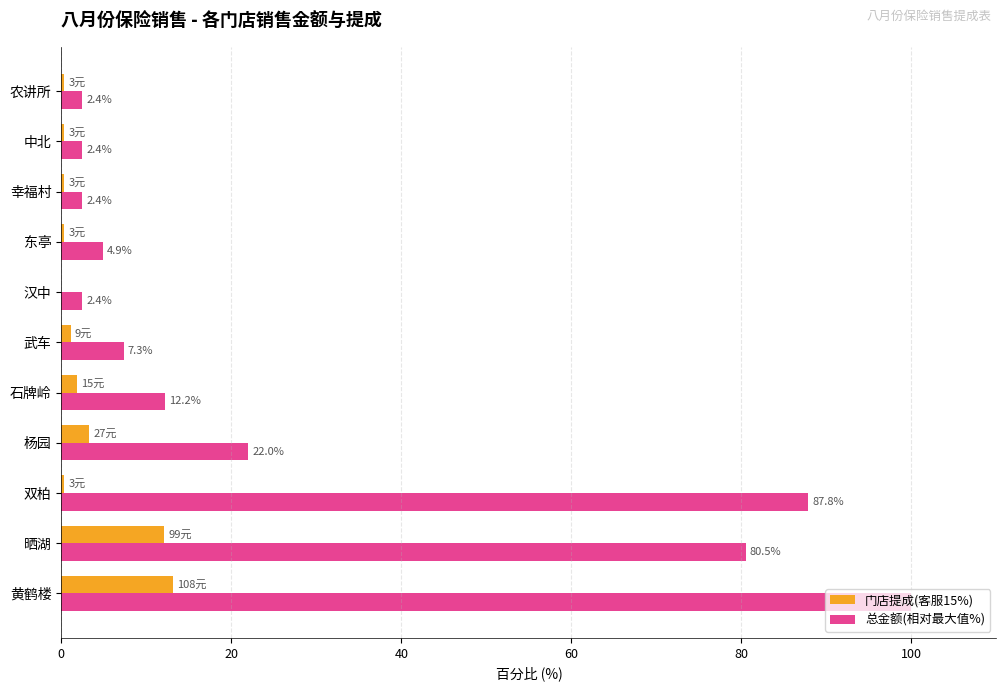

Where is 门店提成(客服15%) nearest to the value 6?

杨园